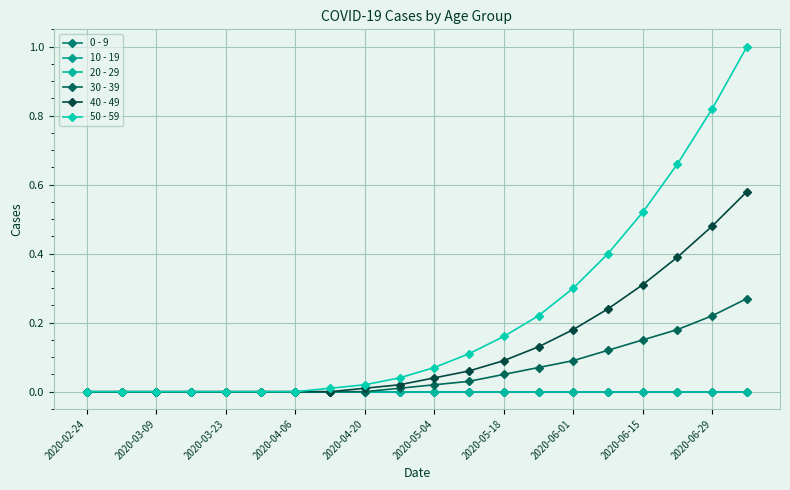

Does the chart have visible grid lines?

Yes